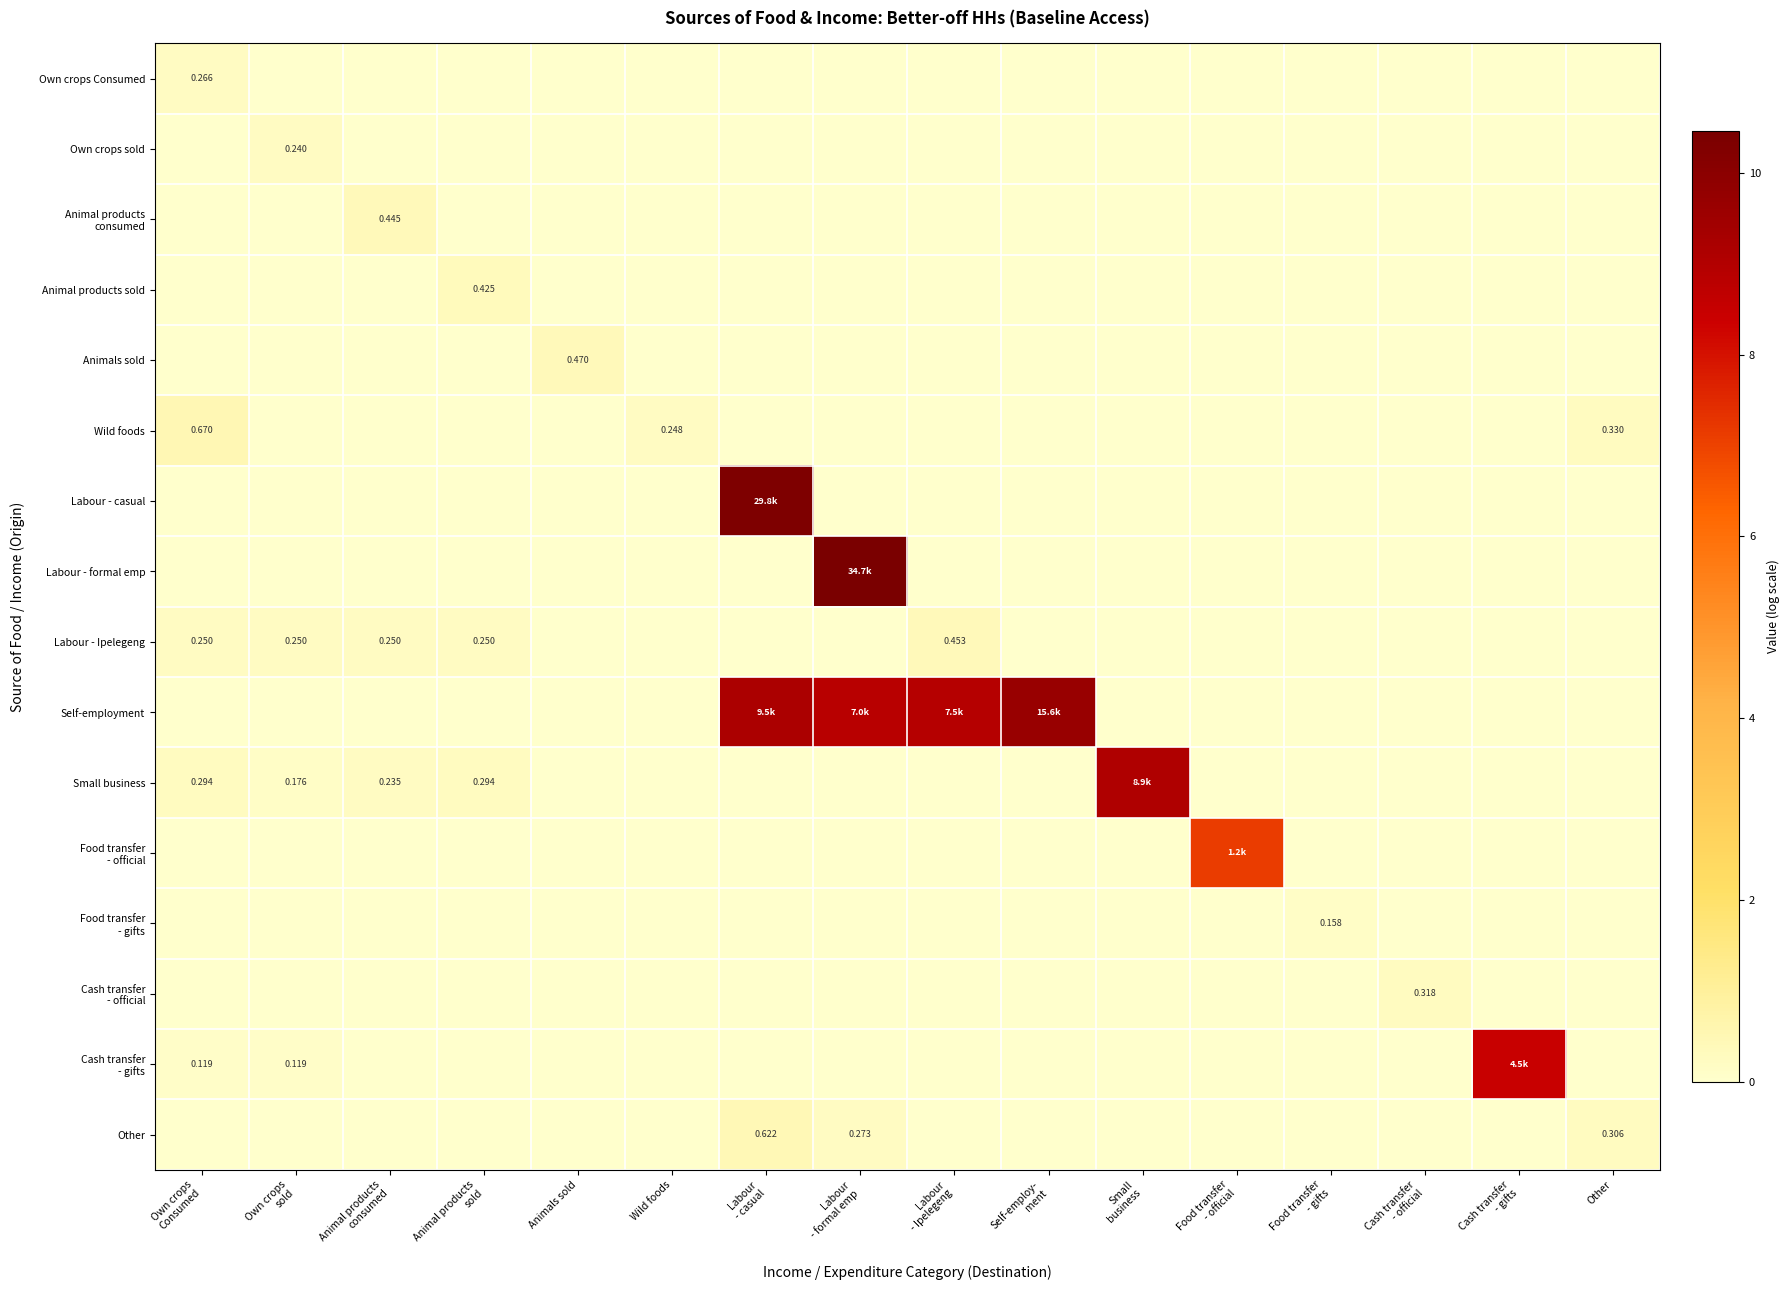

Which category has the lowest value across all series?

Own crops
sold